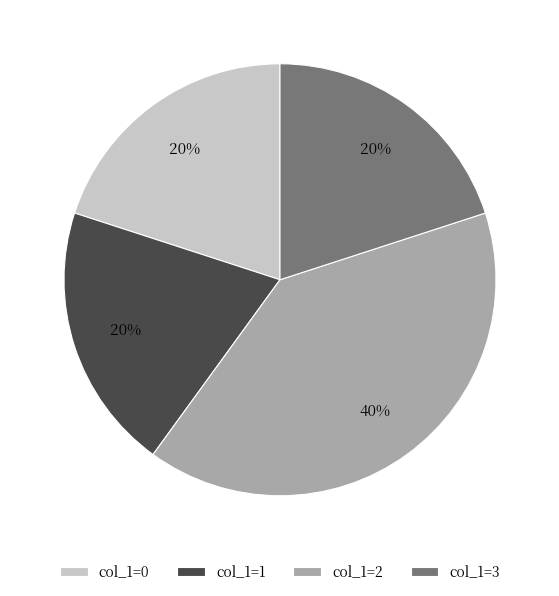

Does col_1=1 account for over 50% of the chart?

No